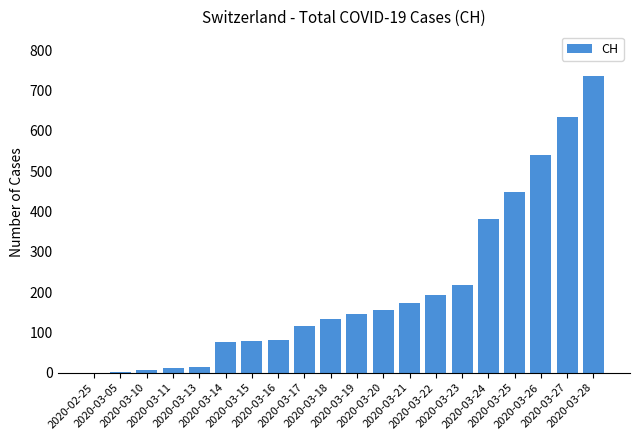

What is the sum of all values?

4142